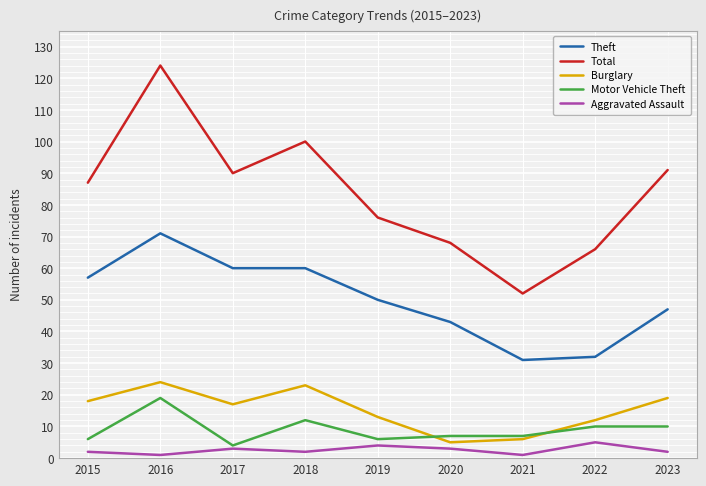

The Burglary series shows 23 at 2018. True or false?

True